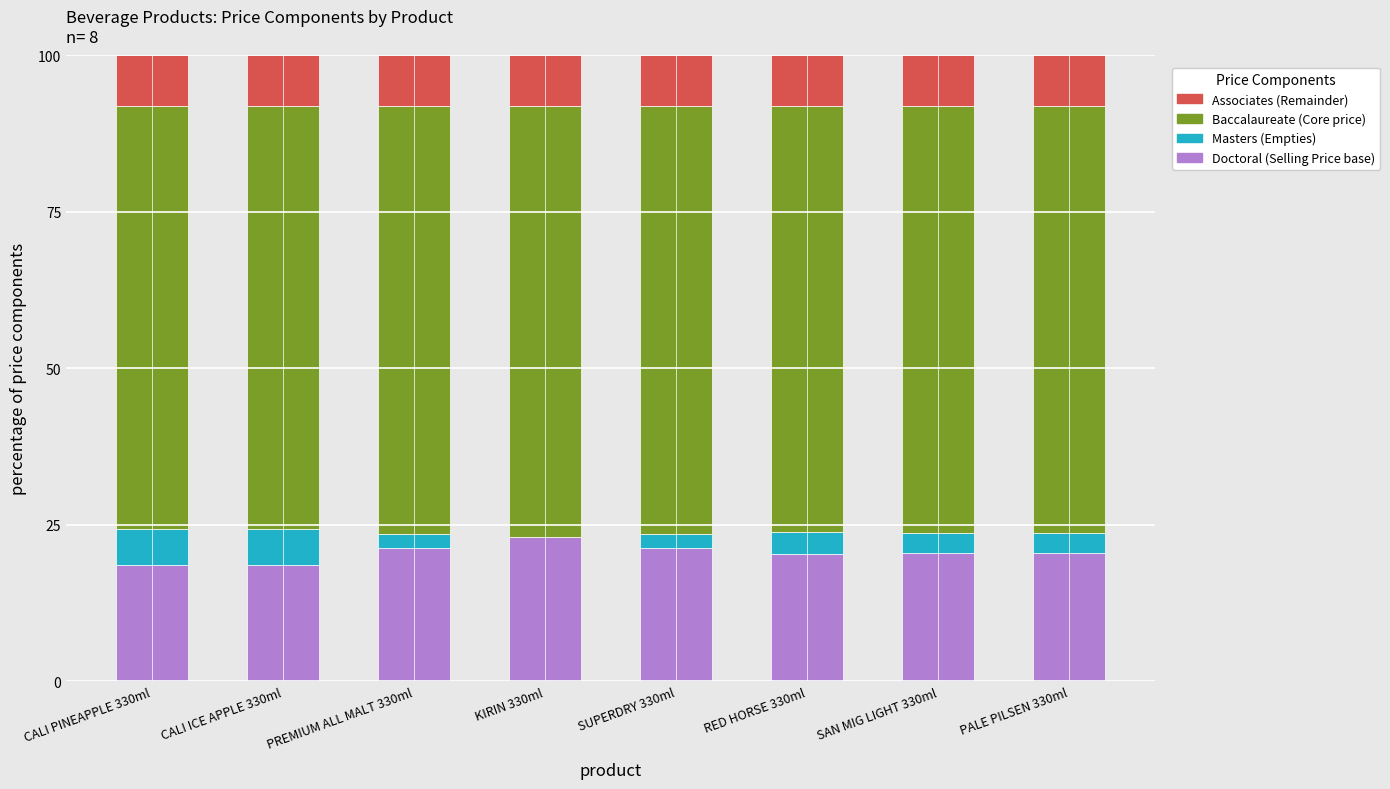

What is the total value across all series at SUPERDRY 330ml?

100.0